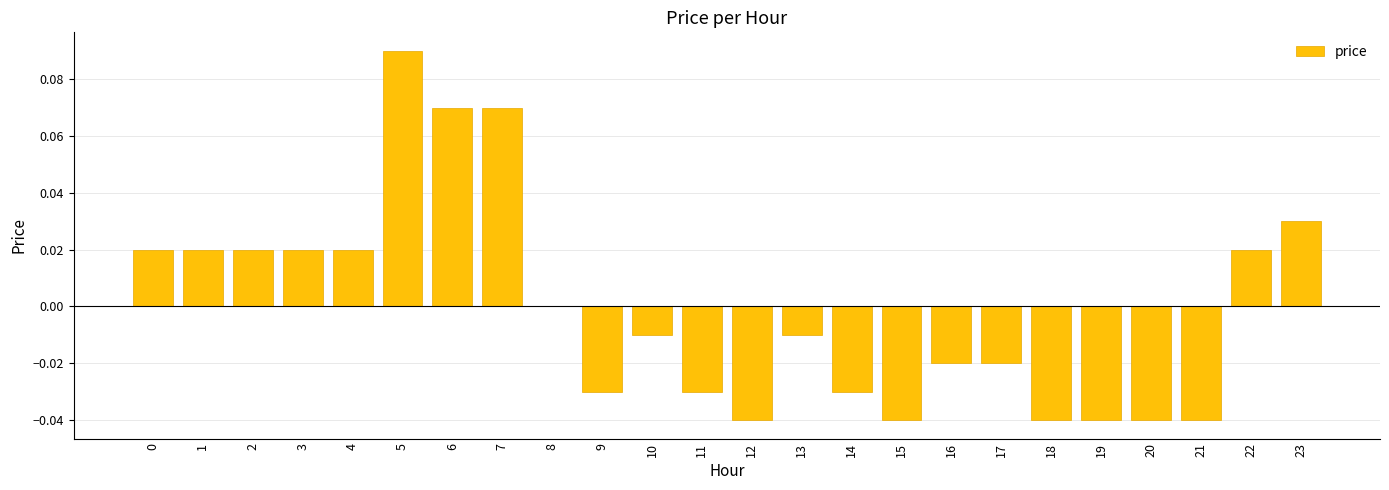

Count the number of data series in this chart.

1